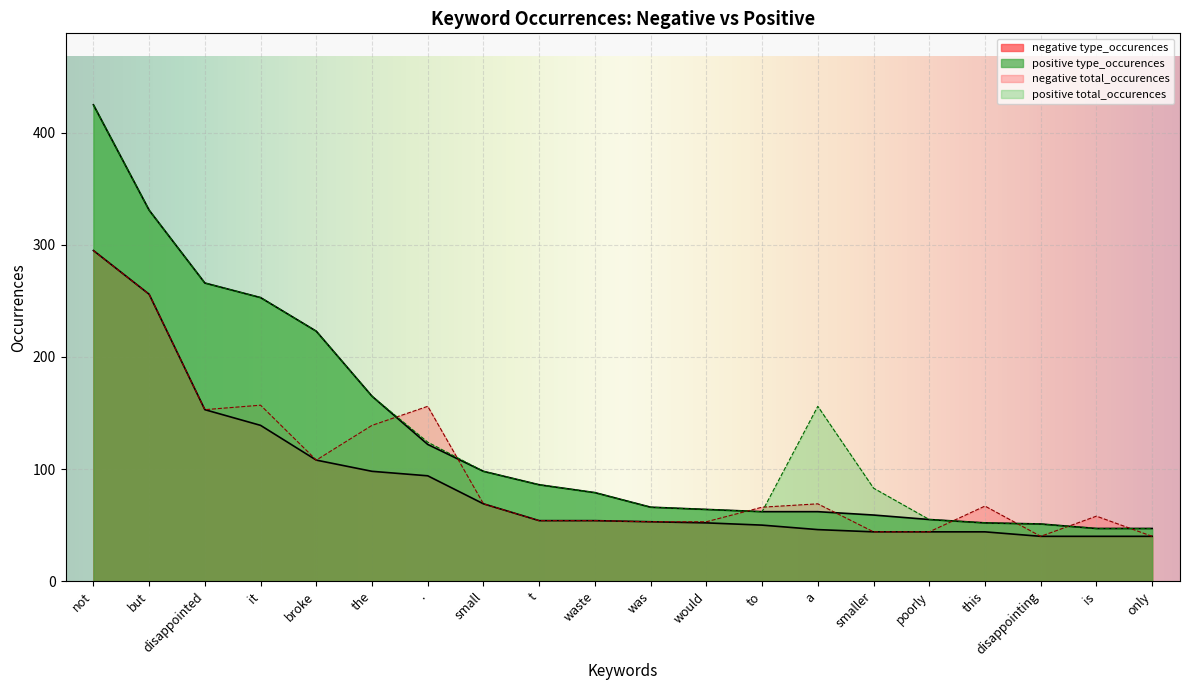

At which label is negative total_occurences closest to 167?

it